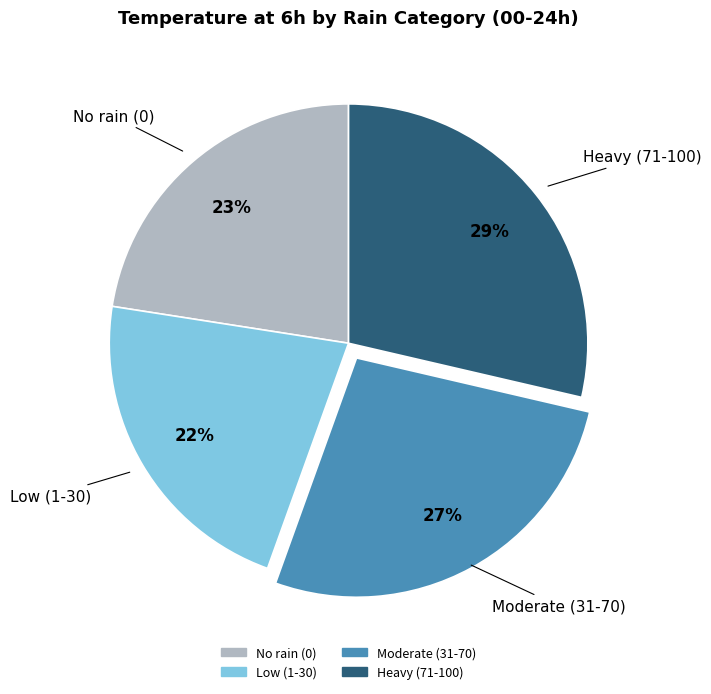

Is there any slice that represents more than half of the pie?

No